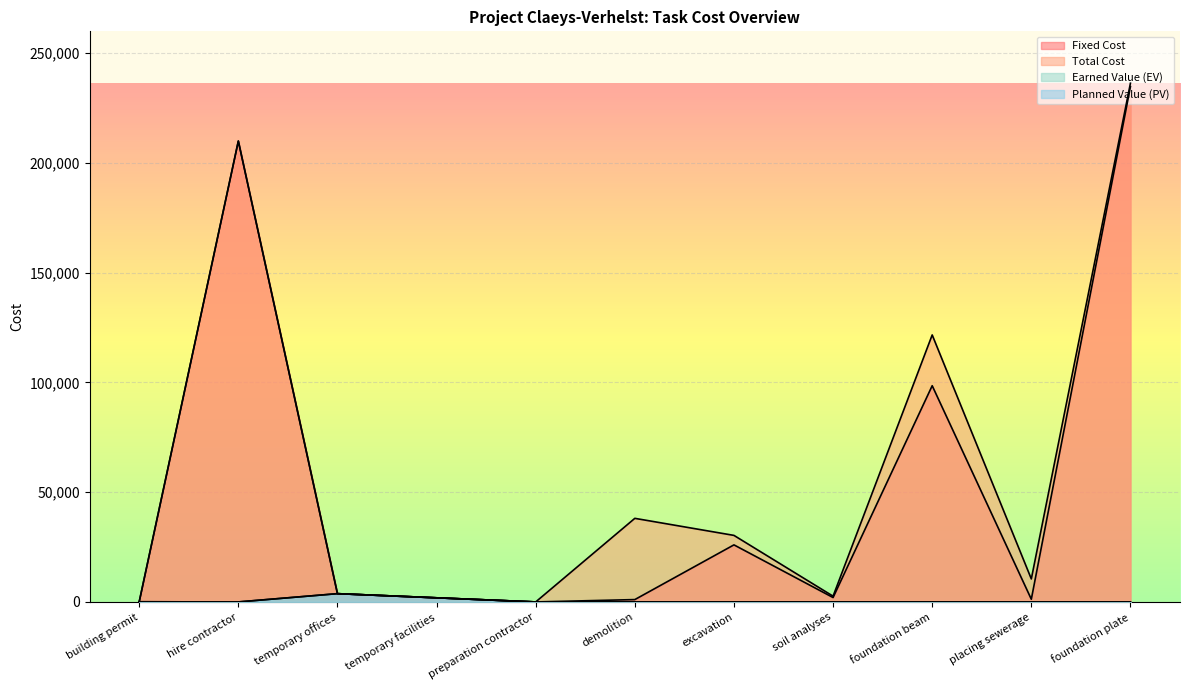

Which series has the largest total across all categories?

Total Cost